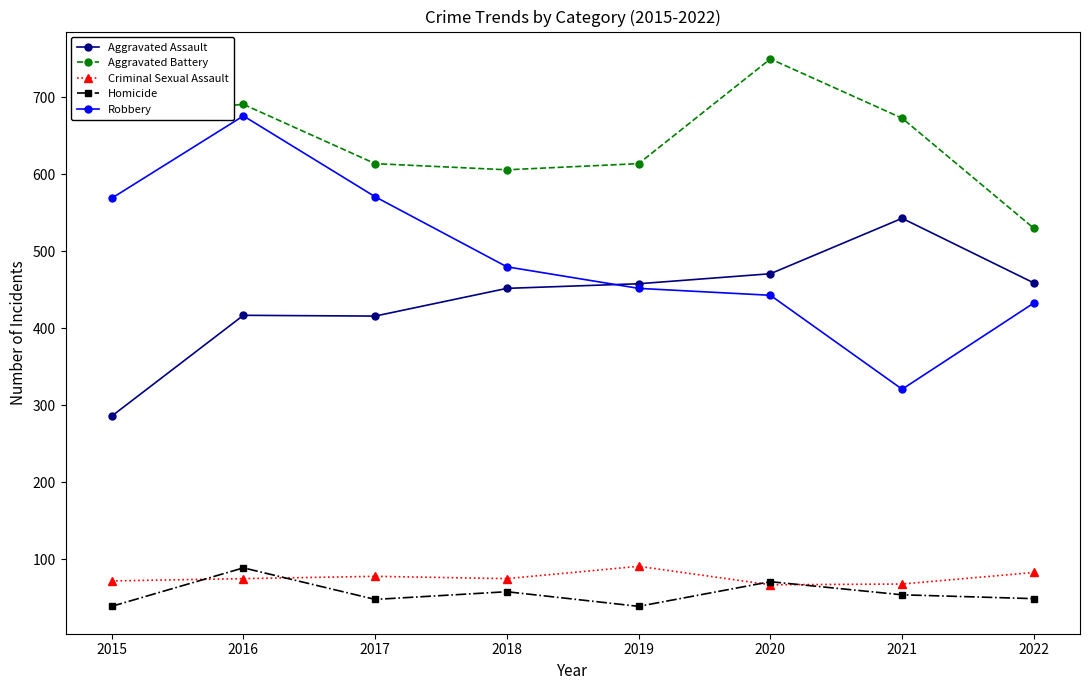

At which label is Robbery closest to 498?

2018